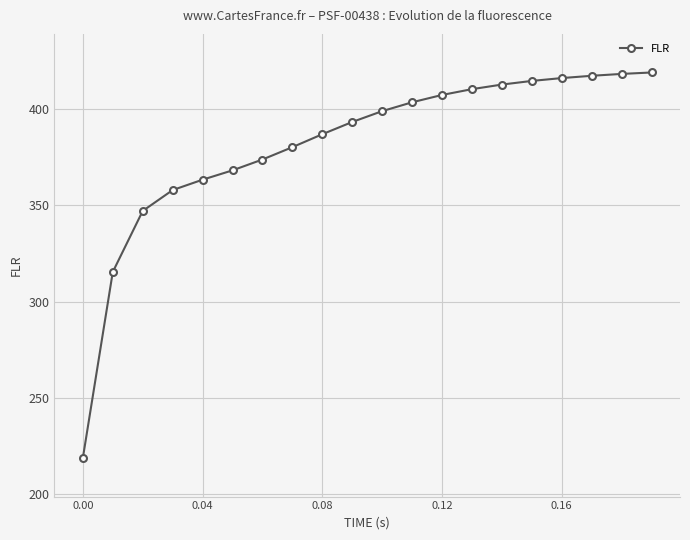

What is the greatest value displayed?

418.7